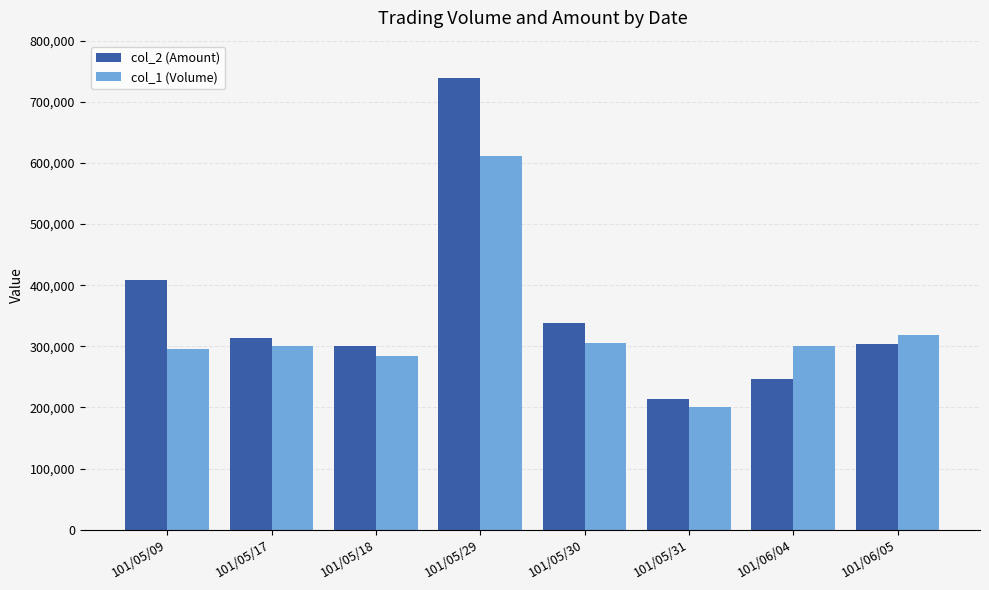

Which series has the widest spread of values?

col_2 (Amount)